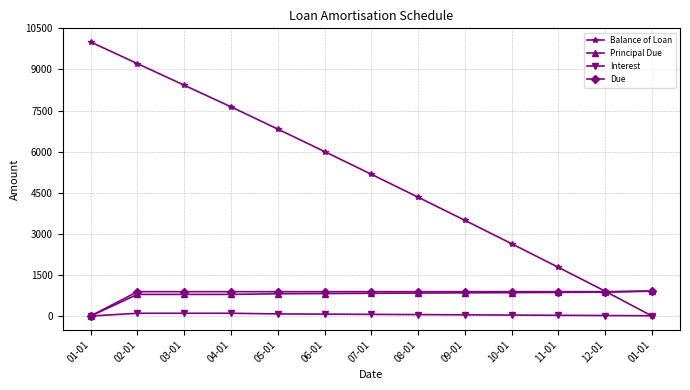

How many distinct data groups are displayed?

4